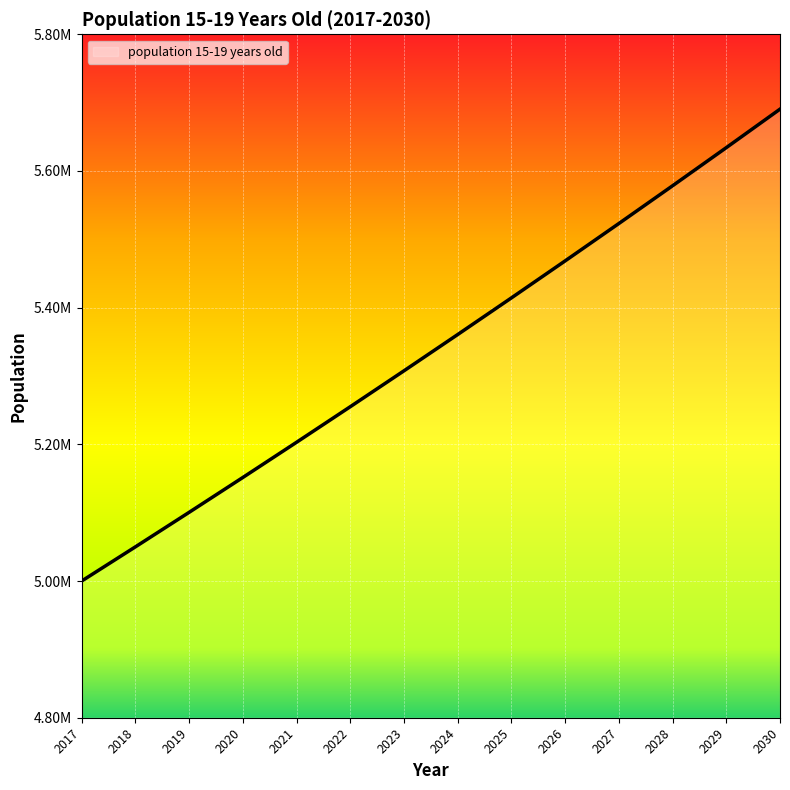

The value at 2028 is 5578341.7. True or false?

True